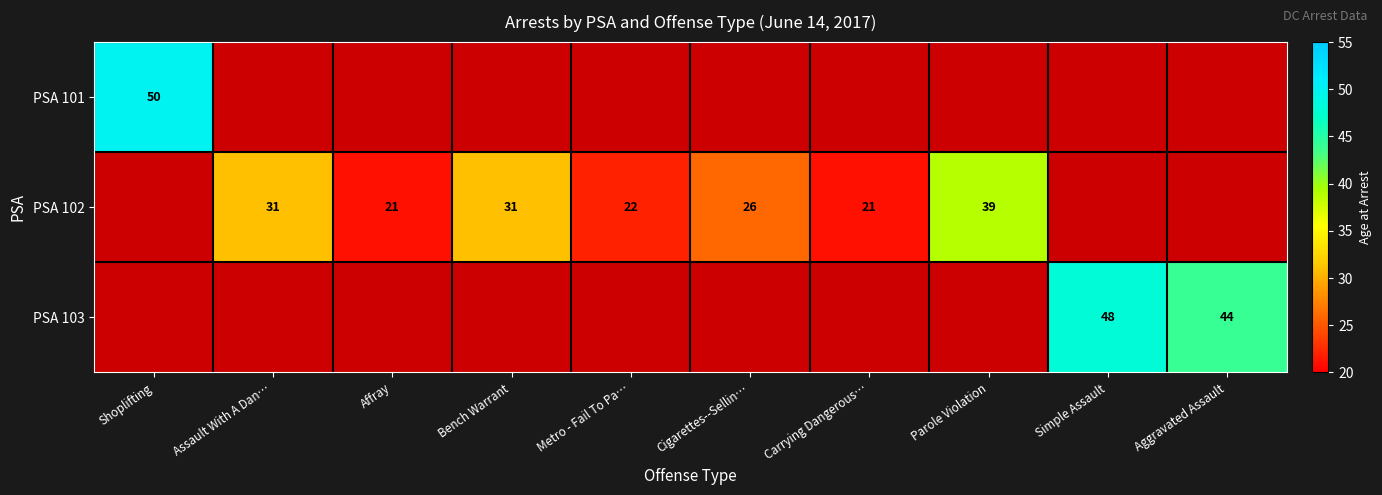

The value of PSA 102 at Metro - Fail To Pa… is 10. True or false?

False